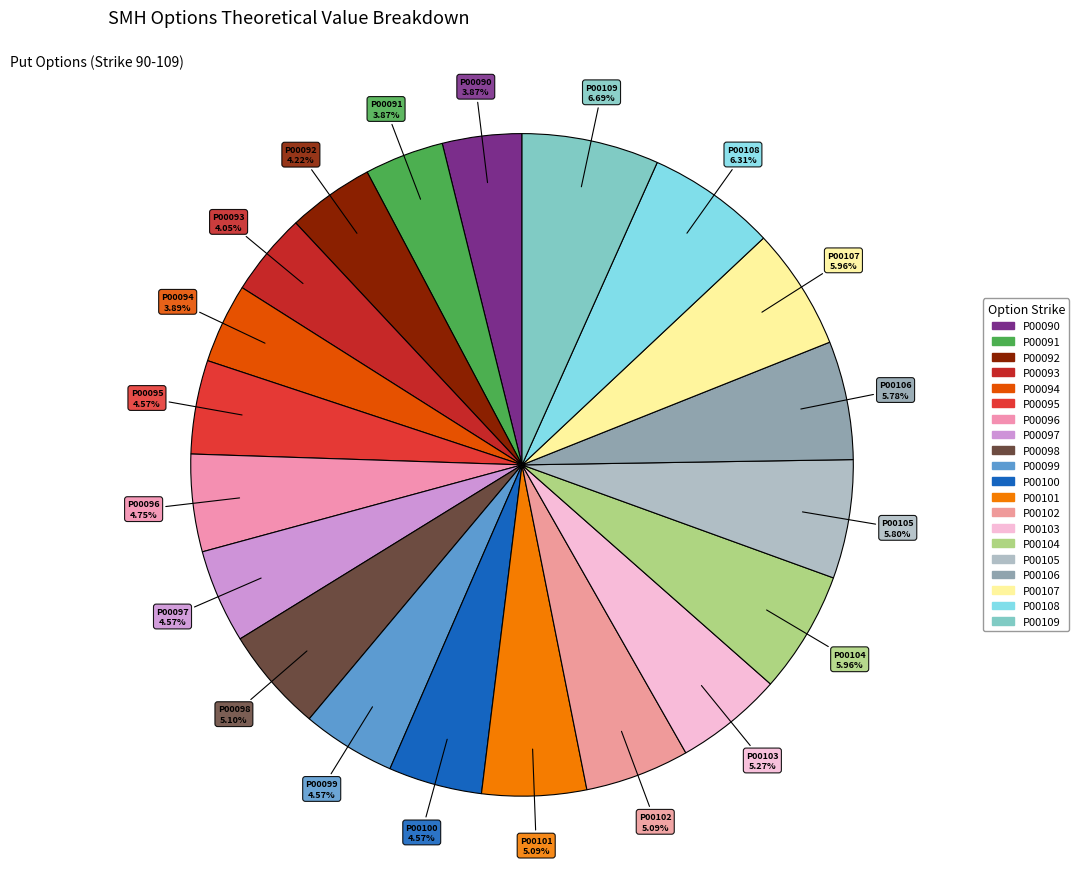

How many segments does this pie chart have?

20